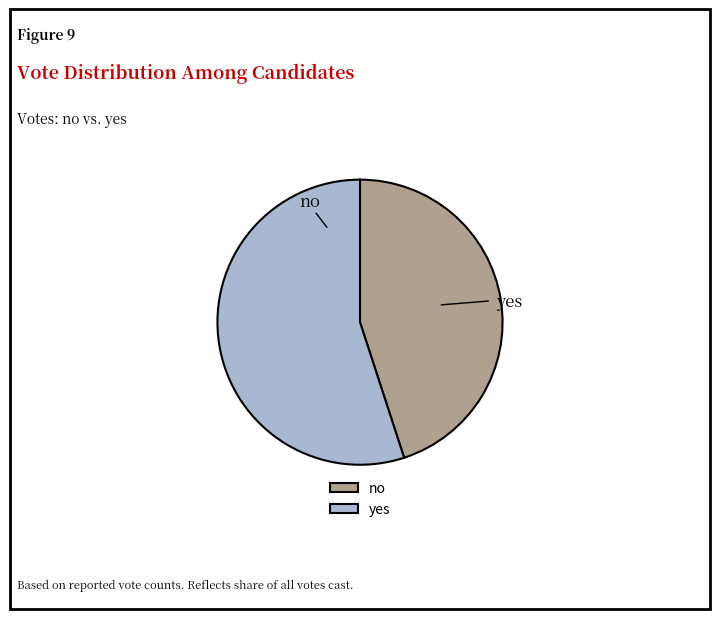

What percentage is the no slice, to the nearest percent?

45%